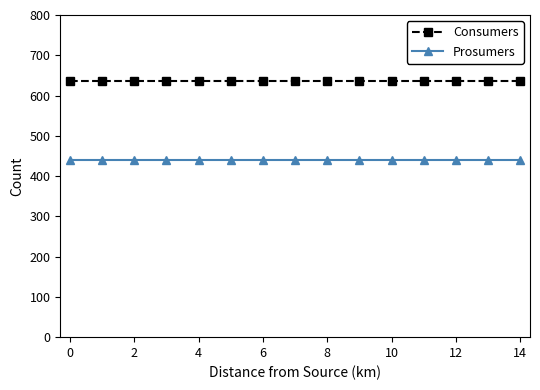

What is the value of the Consumers point at the 8th from the left?

635